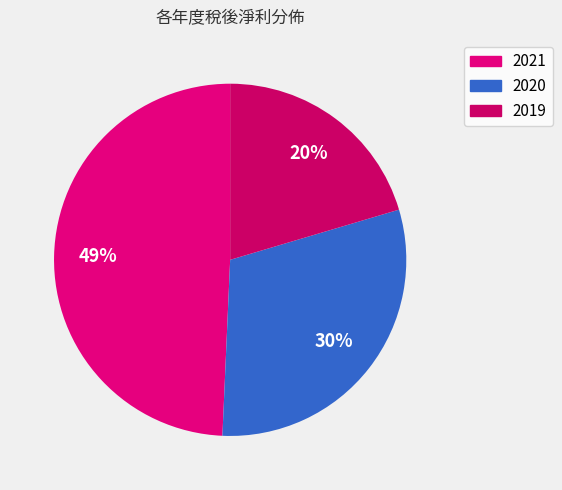

What is the largest slice in the pie chart?

2021